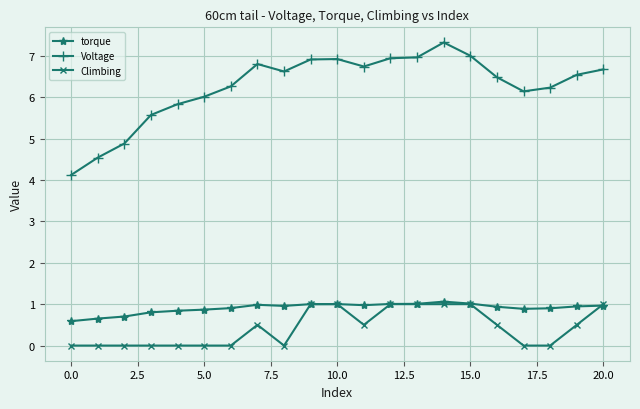

At how many categories does at least one series exceed 5?

18